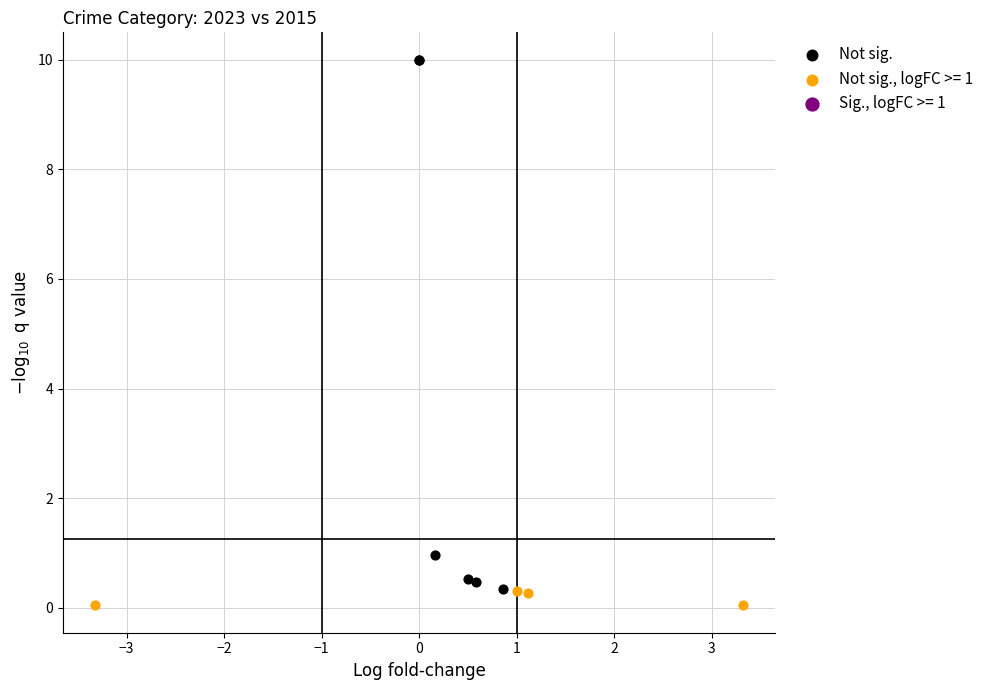

Which series has the largest Y range (max minus min)?

Not sig.